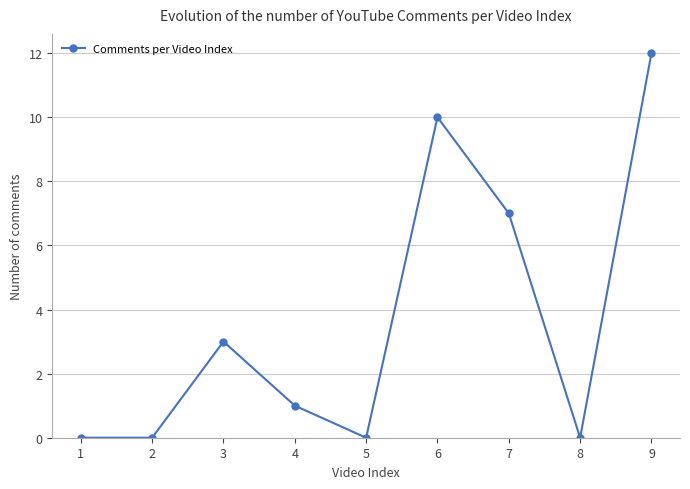

Reading left to right, extract all data points from this chart.

1=0	2=0	3=3	4=1	5=0	6=10	7=7	8=0	9=12